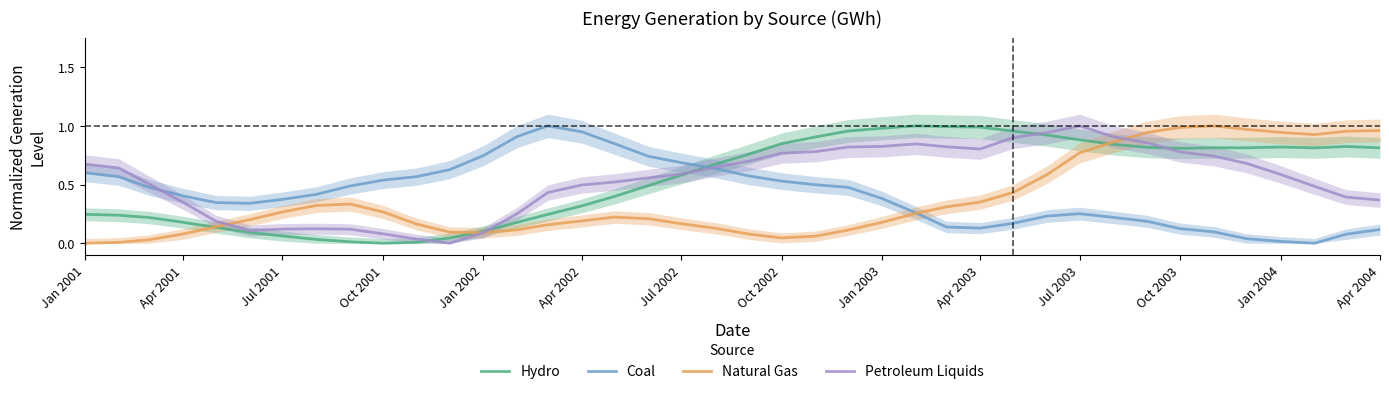

After their last crossing, which series has the higher values: Hydro or Coal?

Hydro